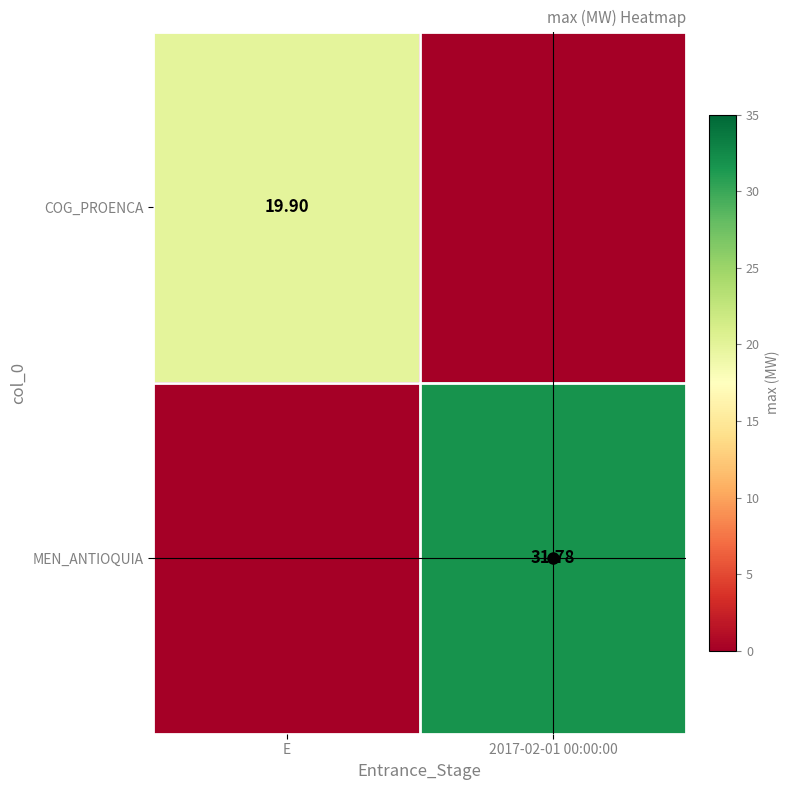

Is the value of MEN_ANTIOQUIA at 2017-02-01 00:00:00 greater than the value of COG_PROENCA at E?

Yes